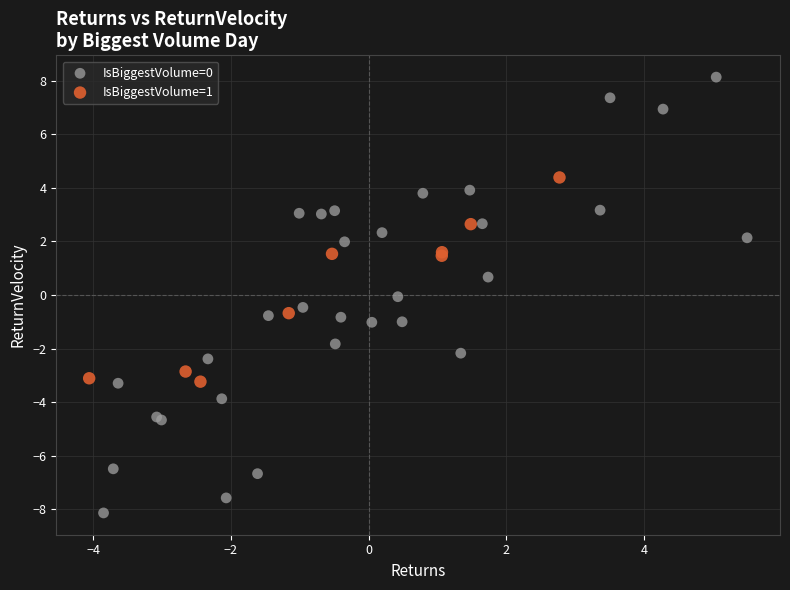

What are all the series names shown in the legend?

IsBiggestVolume=0, IsBiggestVolume=1